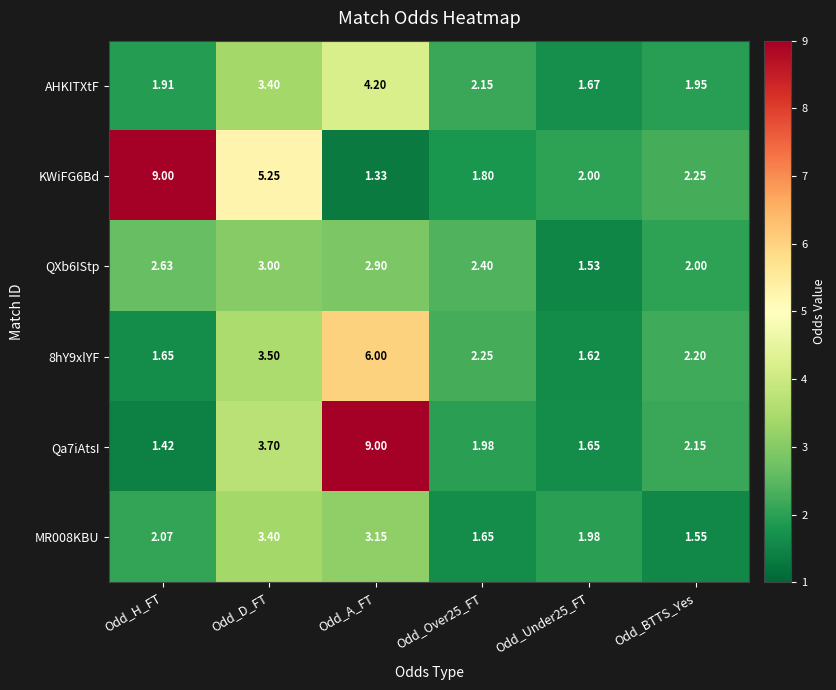

At which category does the chart reach its minimum across all series?

Odd_A_FT